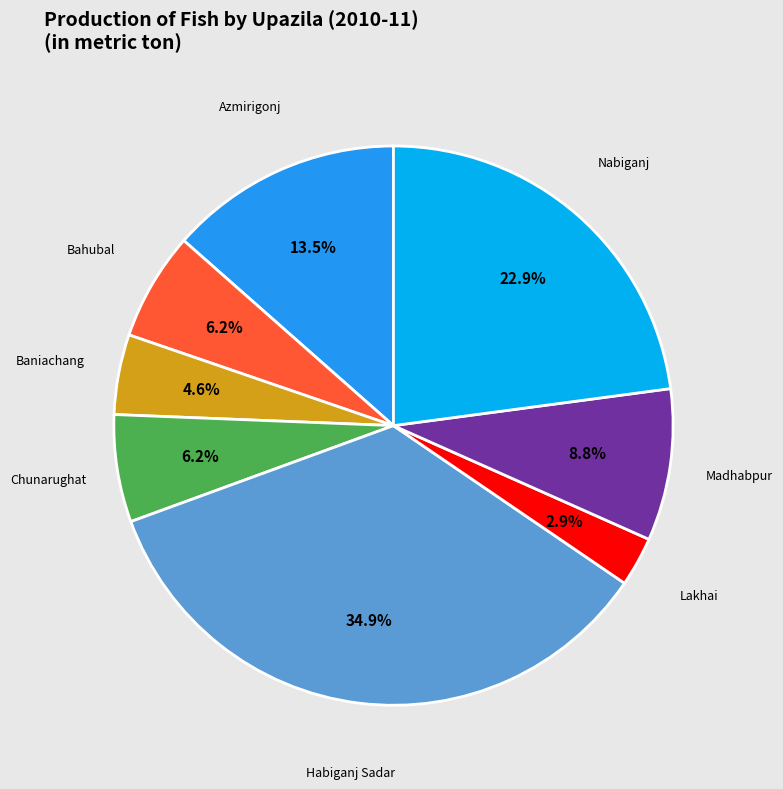

How many slices are in this pie chart?

8